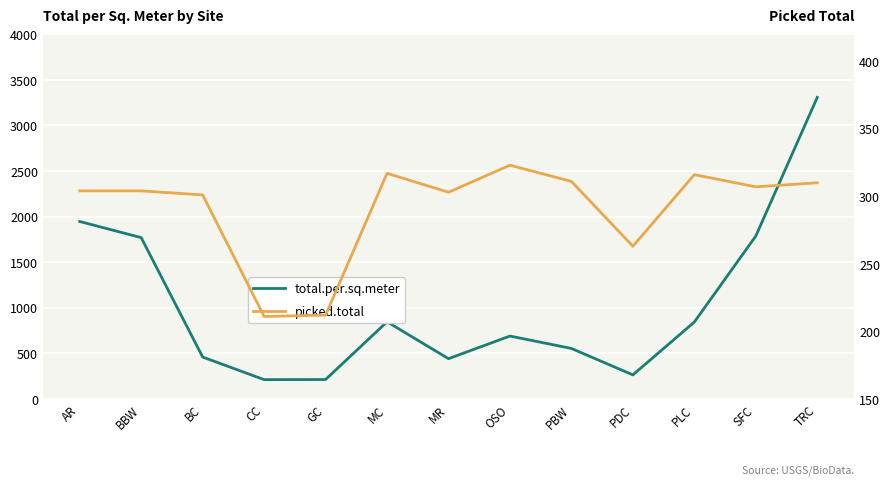

Rank the series at PBW from highest to lowest value.

total.per.sq.meter, picked.total